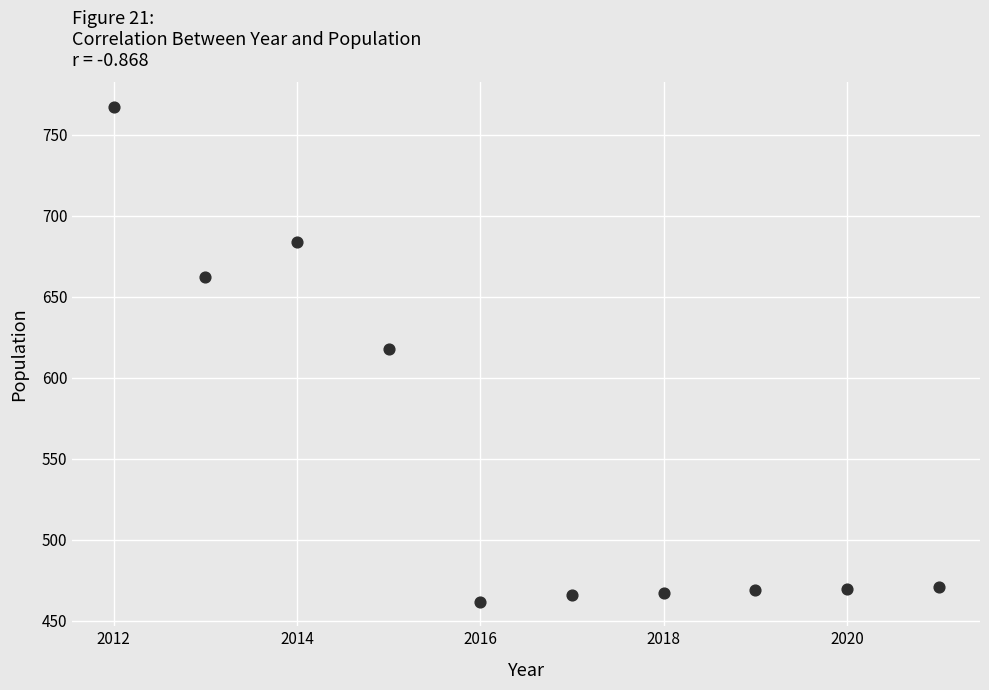

What is the range of Y values (max minus min)?

305